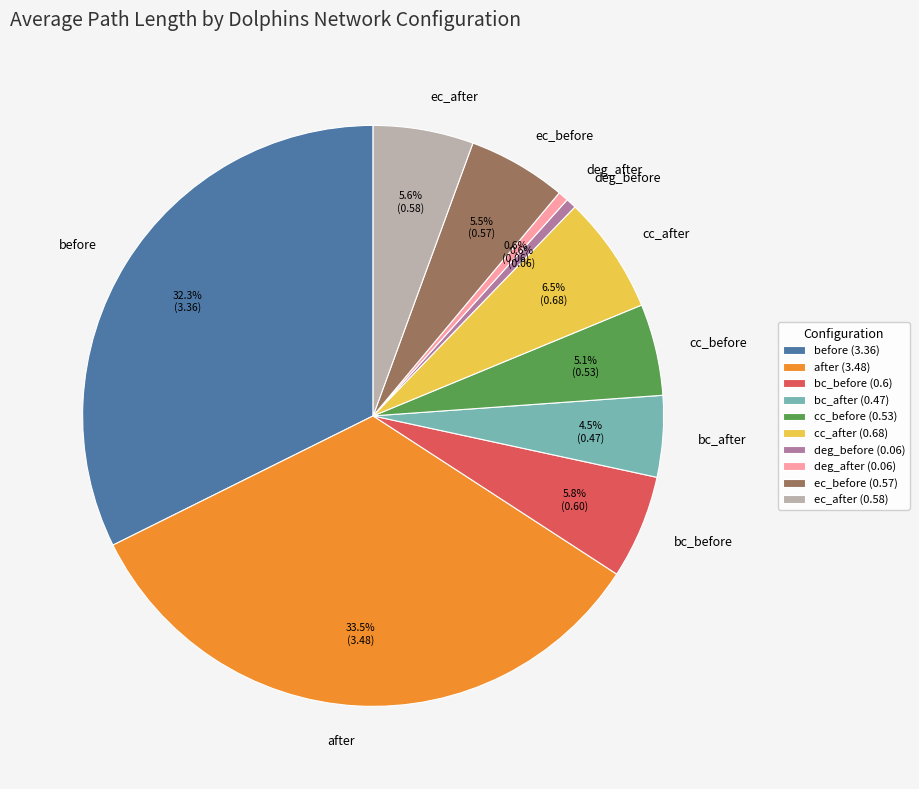

What percentage is NOT represented by cc_after?

93.5%